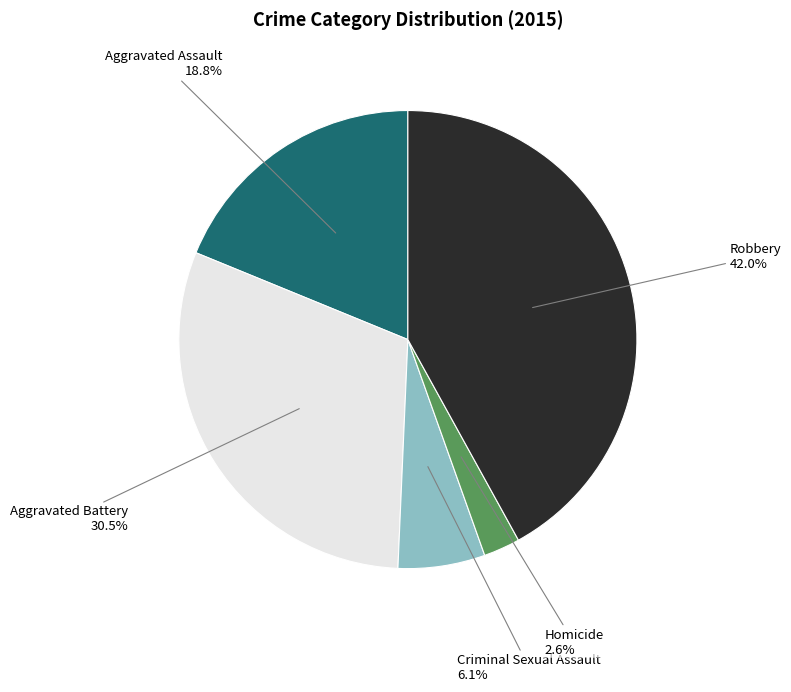

The Aggravated Battery slice represents 37% of the pie. True or false?

False